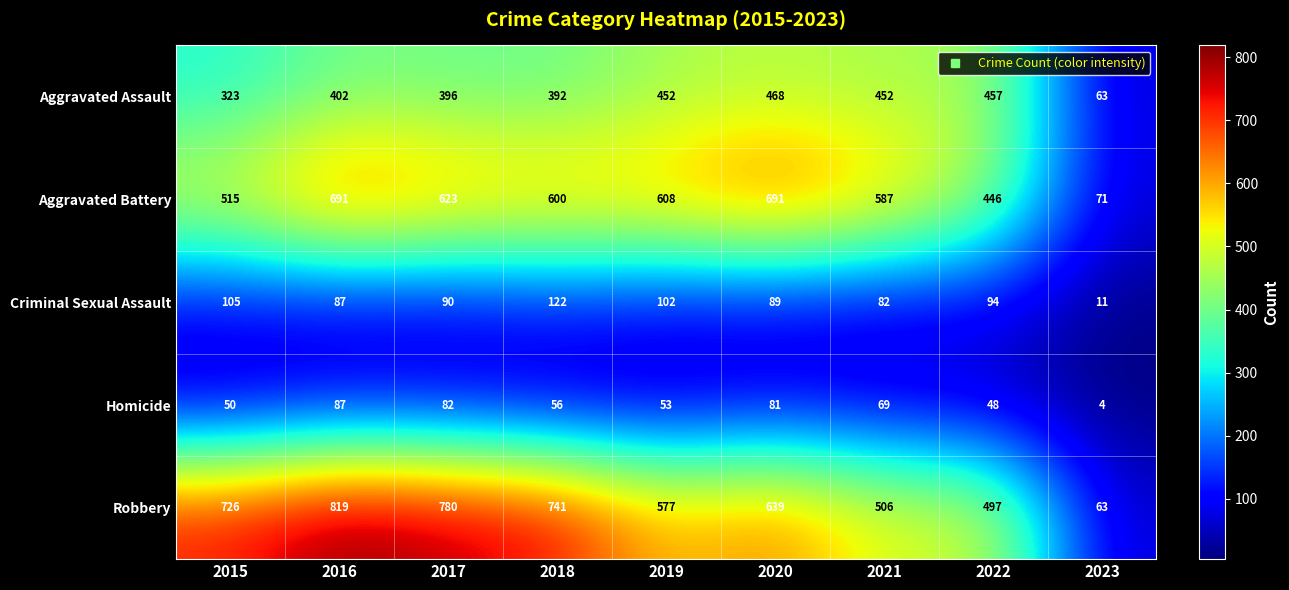

How many data points in Robbery are less than 639?

4